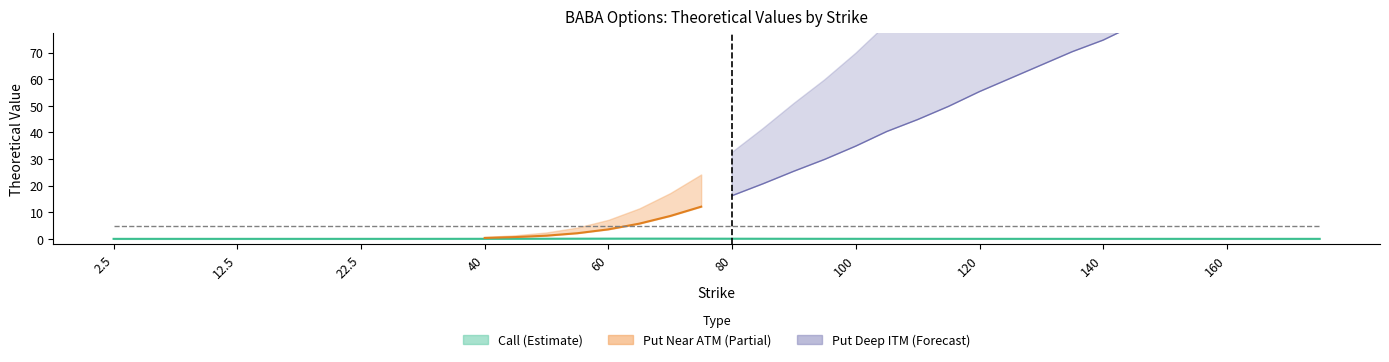

Is this an area chart (filled region under the line)?

No